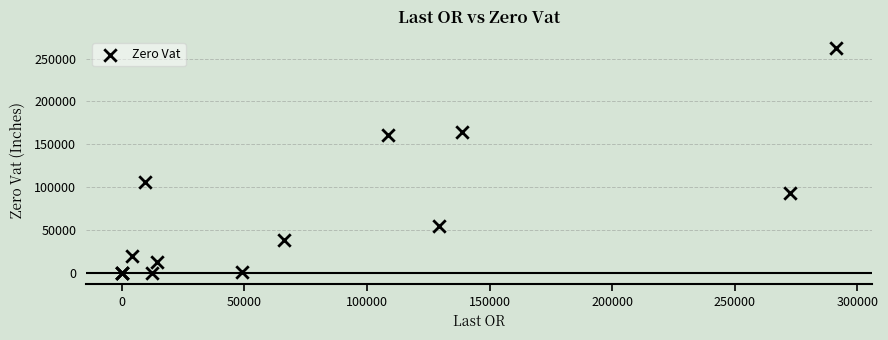

What Y value in the scatter plot is closest to 131062?

105872.6